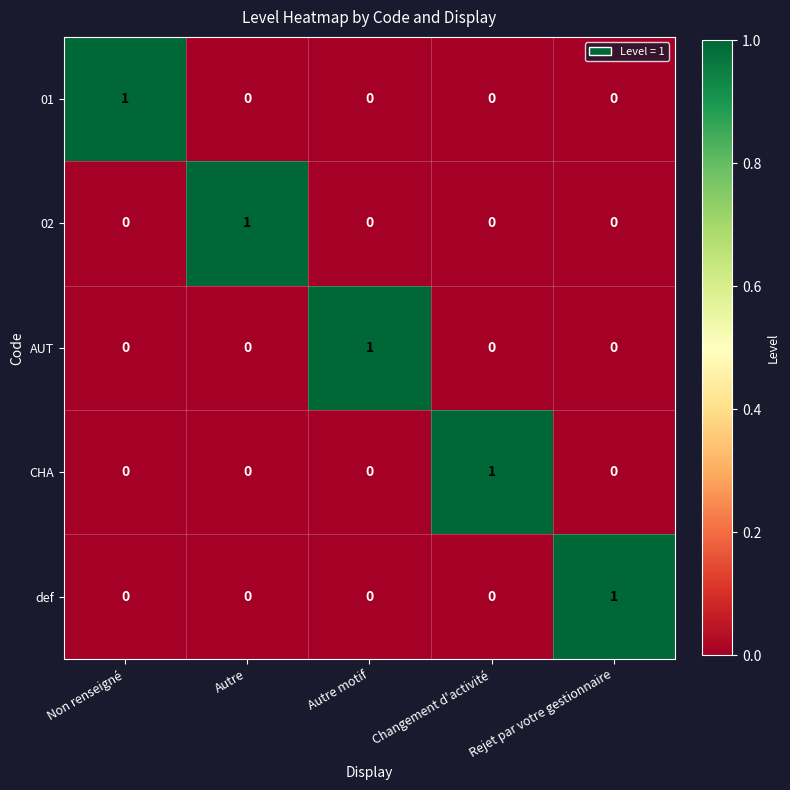

Is it true that 02 equals -1 at Autre motif?

False